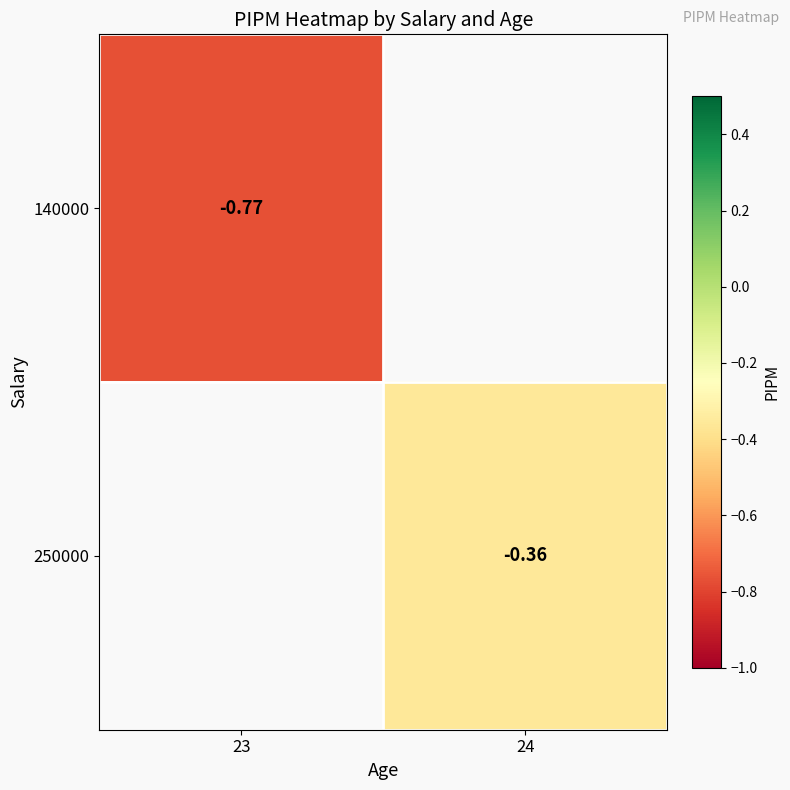

What is the minimum value shown in the chart?

-0.8